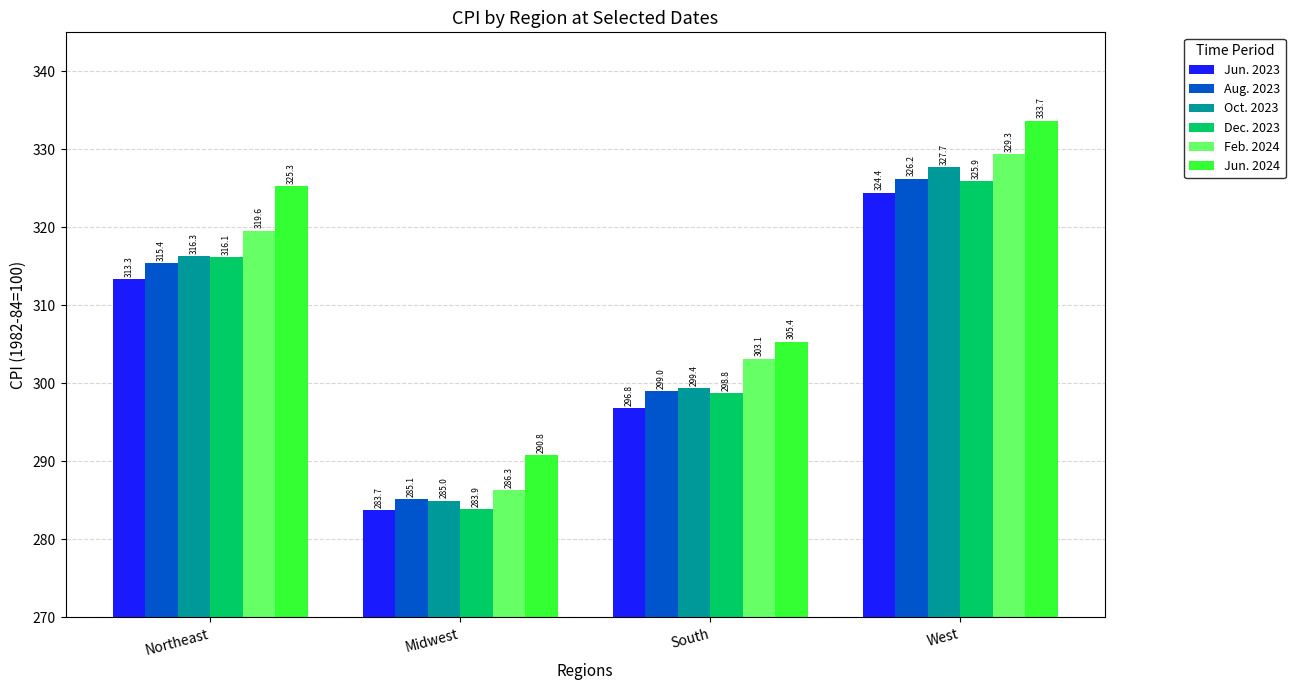

The value of Jun. 2024 at West is 333.7. True or false?

True